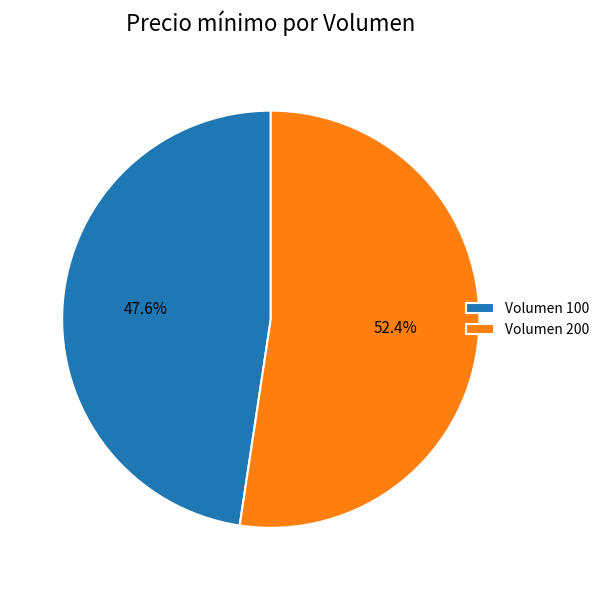

How many slices are in this pie chart?

2